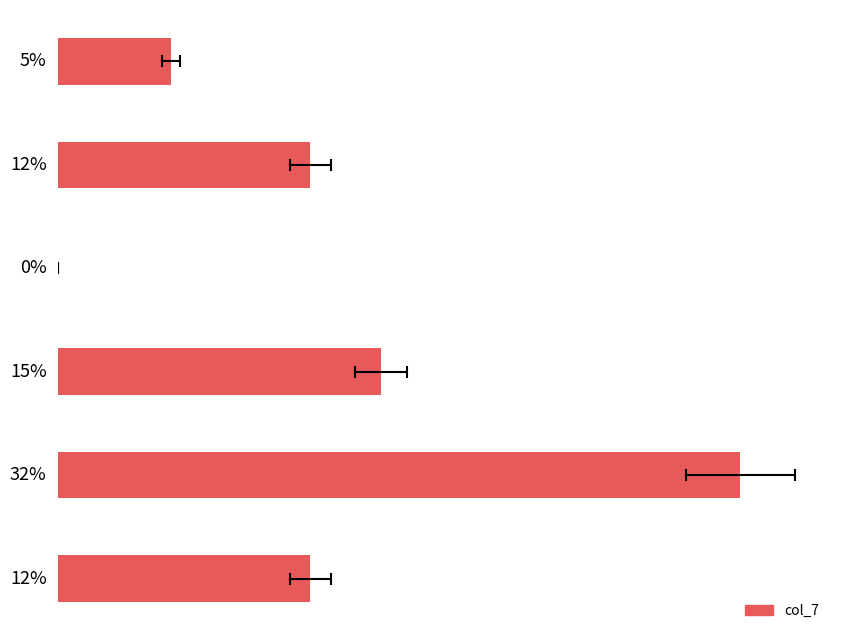

The chart shows a value of 0.2 at Return on Invested Capital (ROIC). True or false?

False